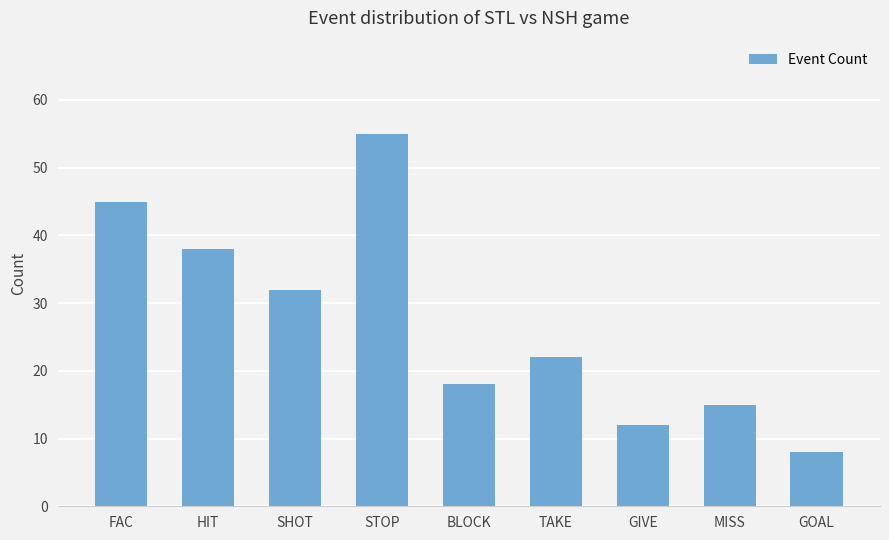

What is the approximate value at GOAL?

8